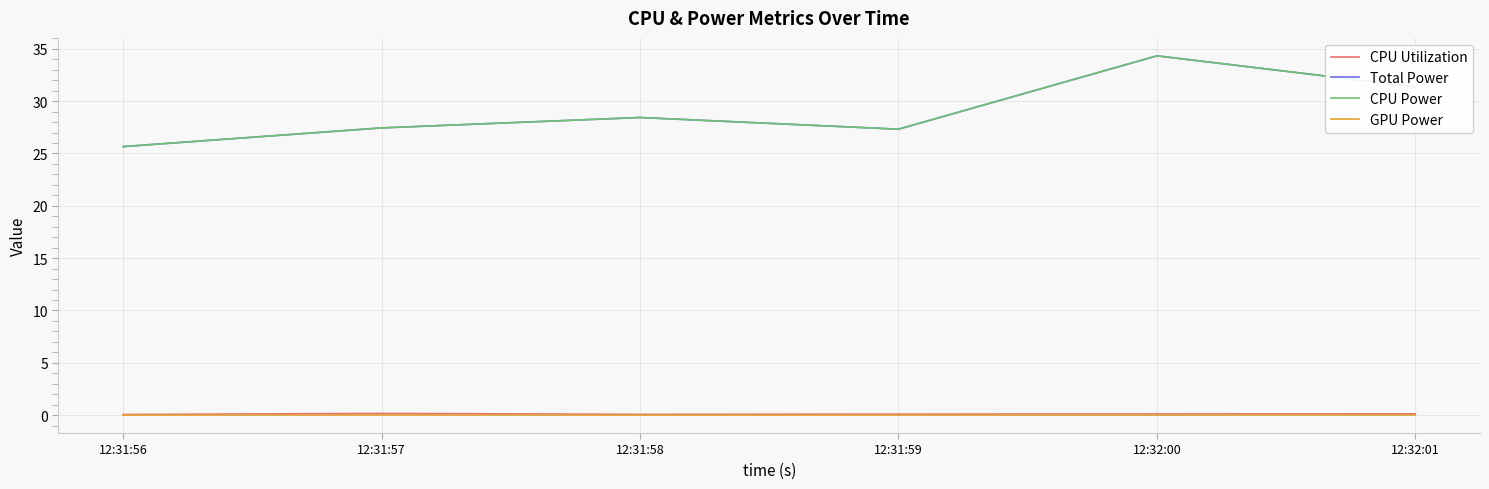

In CPU Power, how many points are lower than both neighbors (excluding endpoints)?

1